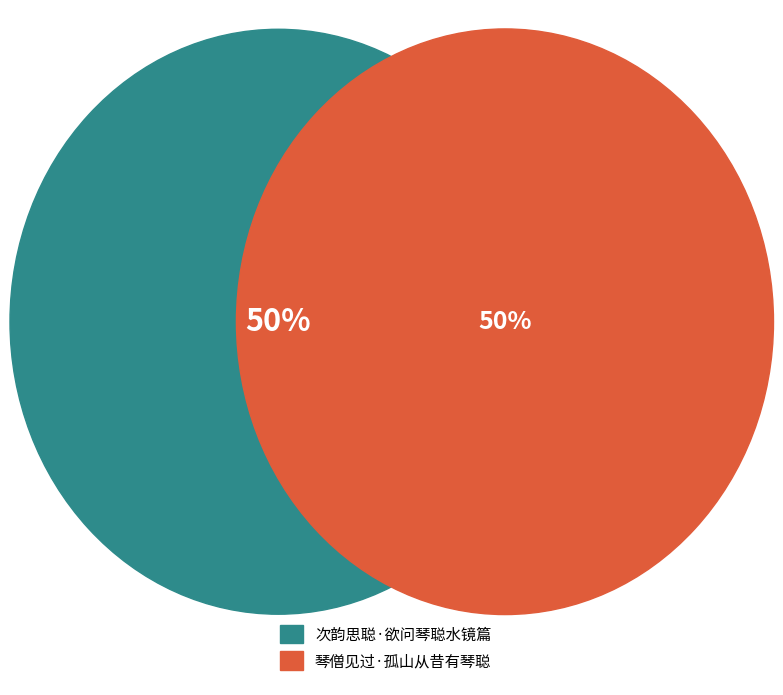

Rank the categories by value from highest to lowest.

琴僧见过·孤山从昔有琴聪, 次韵思聪·欲问琴聪水镜篇